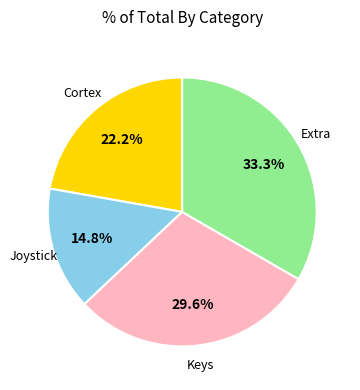

Is there a majority slice in this chart?

No